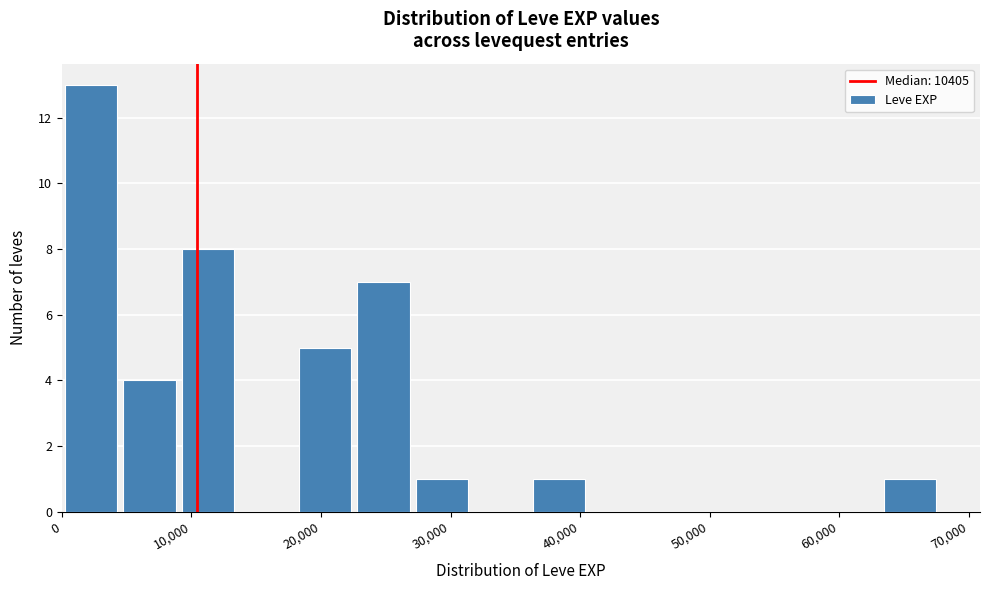

Reading left to right, list every bar in this chart as the range it spans on the x-axis followed by its height. Neither the bar edges nor the heights are printed on the chart, so give them approximately, as read against the axes.

0 to 5000: 13
5000 to 9000: 4
9000 to 14000: 8
14000 to 18000: 0
18000 to 23000: 5
23000 to 27000: 7
27000 to 32000: 1
32000 to 36000: 0
36000 to 41000: 1
41000 to 45000: 0
45000 to 50000: 0
50000 to 54000: 0
54000 to 59000: 0
59000 to 63000: 0
63000 to 68000: 1